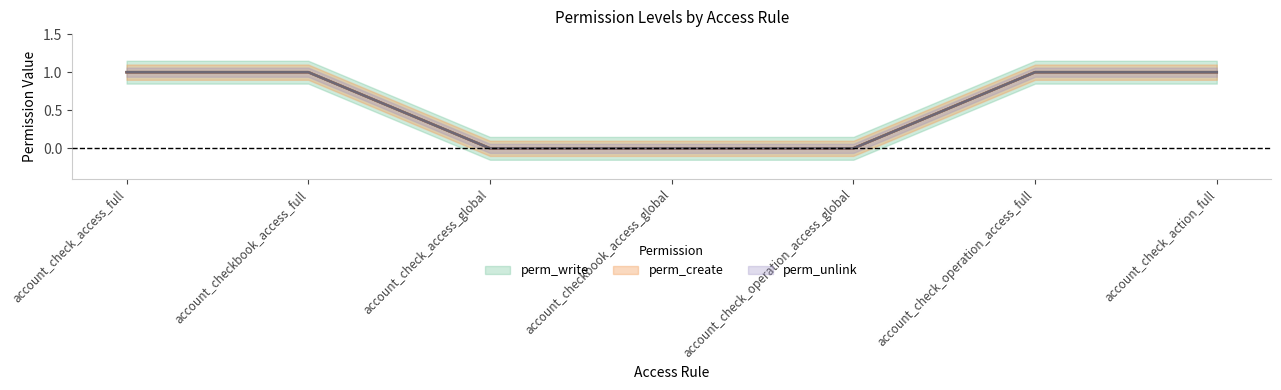

True or false: perm_create and perm_write cross at least once.

False